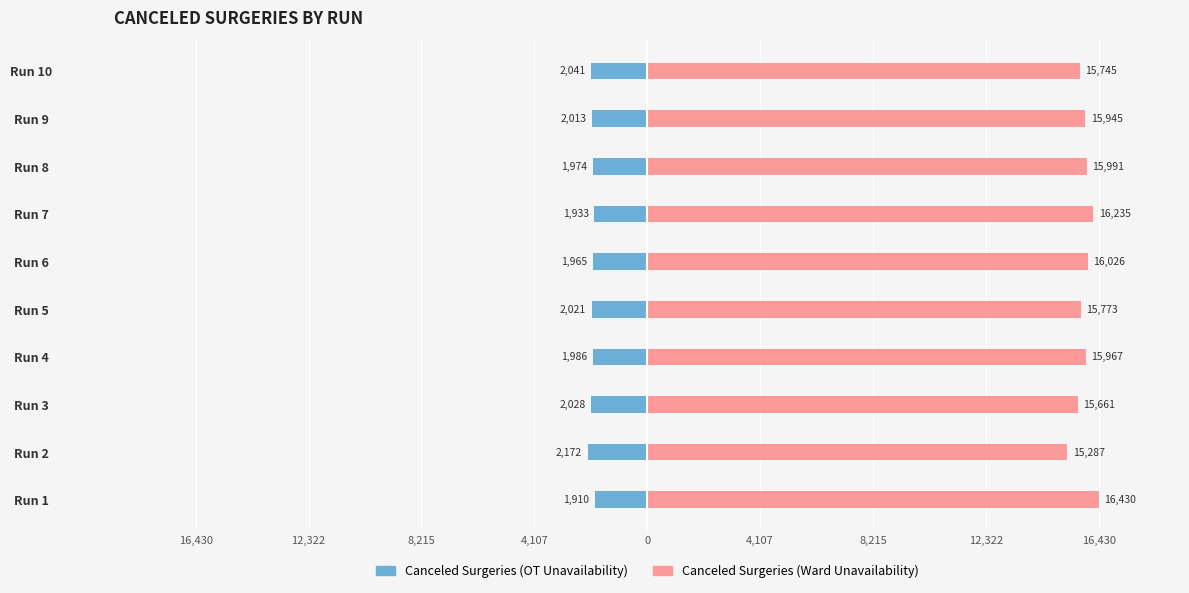

Is it true that Canceled Surgeries (OT Unavailability) equals -999 at Run 3?

False